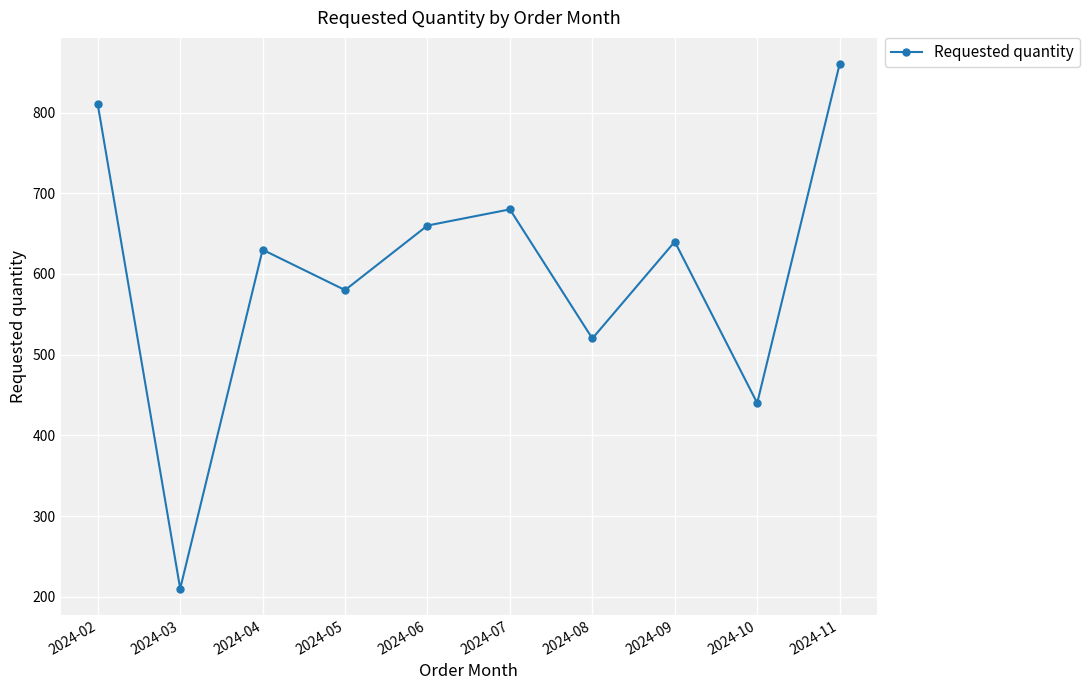

The chart shows a value of 90 at 2024-03. True or false?

False